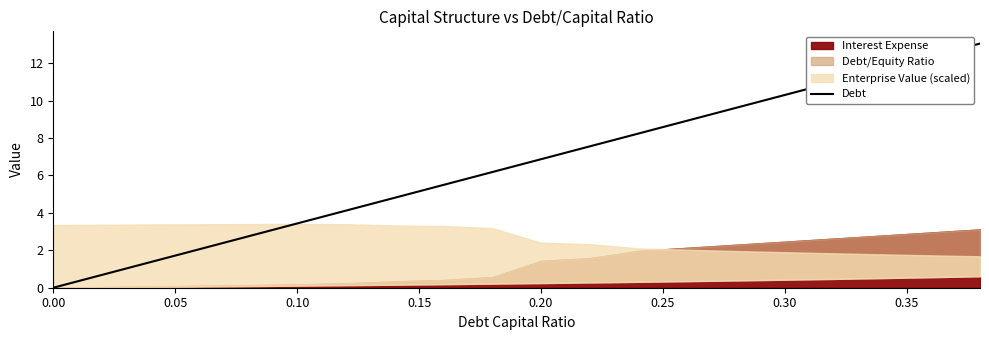

What is the maximum value for Debt?

13.0